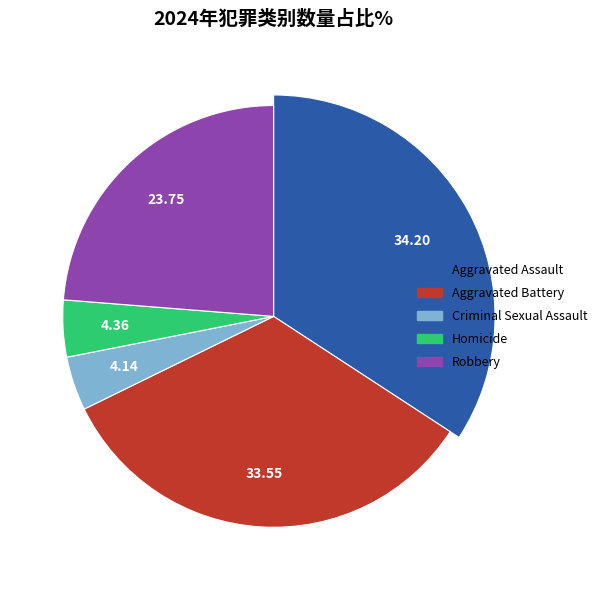

Count the number of slices in the pie.

5